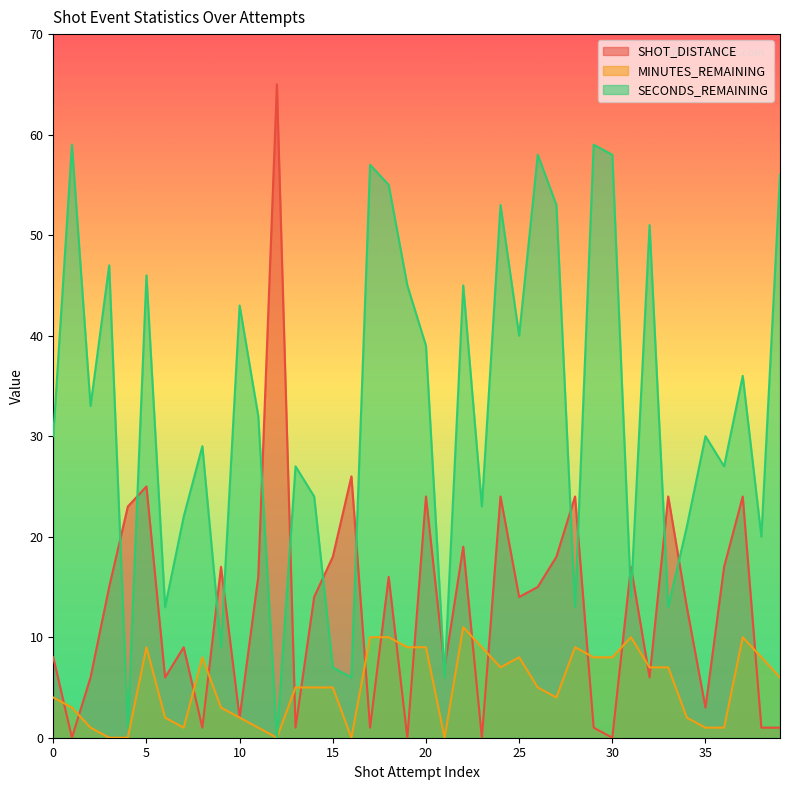

What is the difference between the highest and lowest values at 1?

59